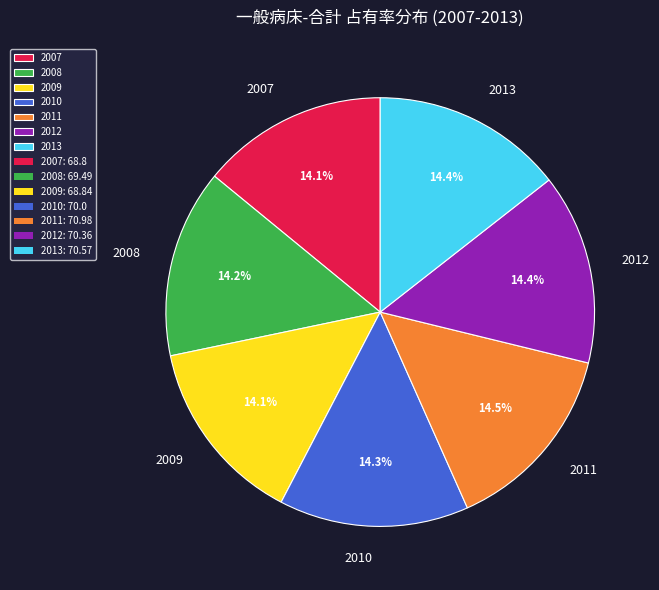

Is there a majority slice in this chart?

No